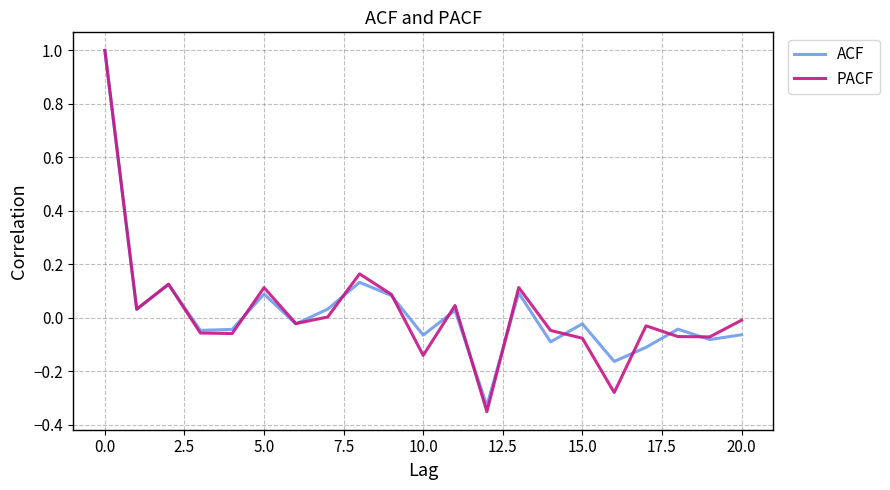

What is the difference between the maximum and minimum values in the PACF series?

1.4